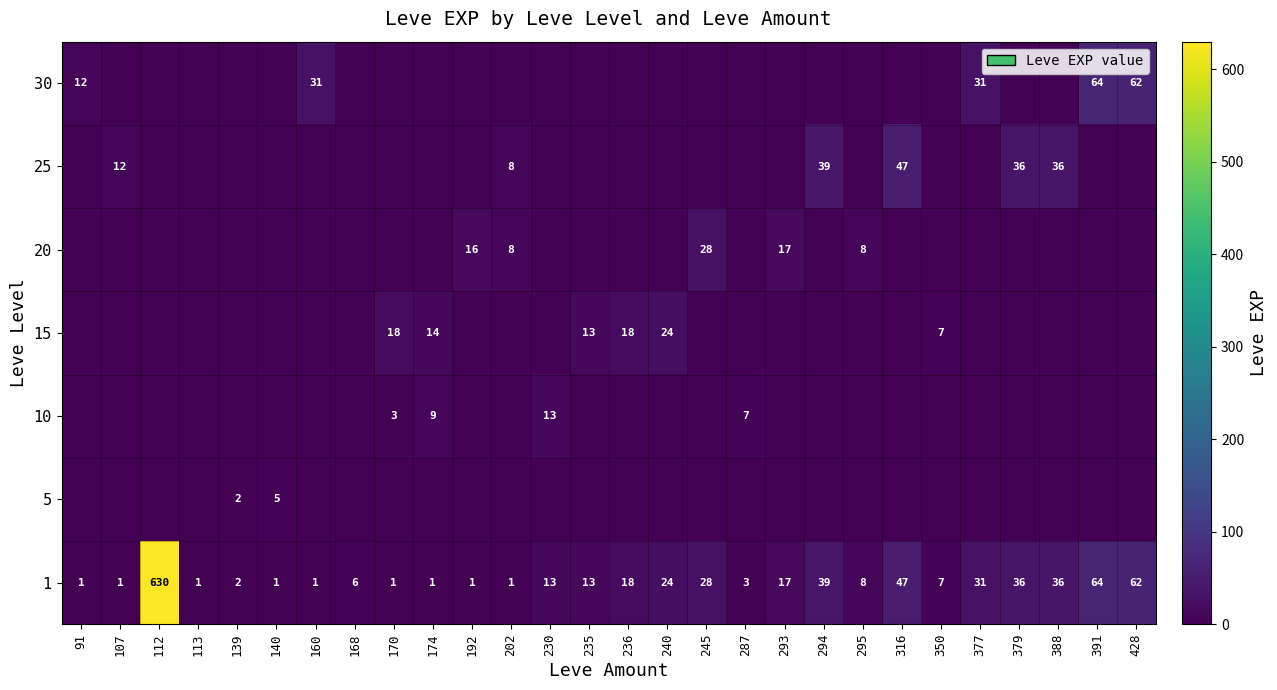

Is it true that 1 equals 114 at 391?

False